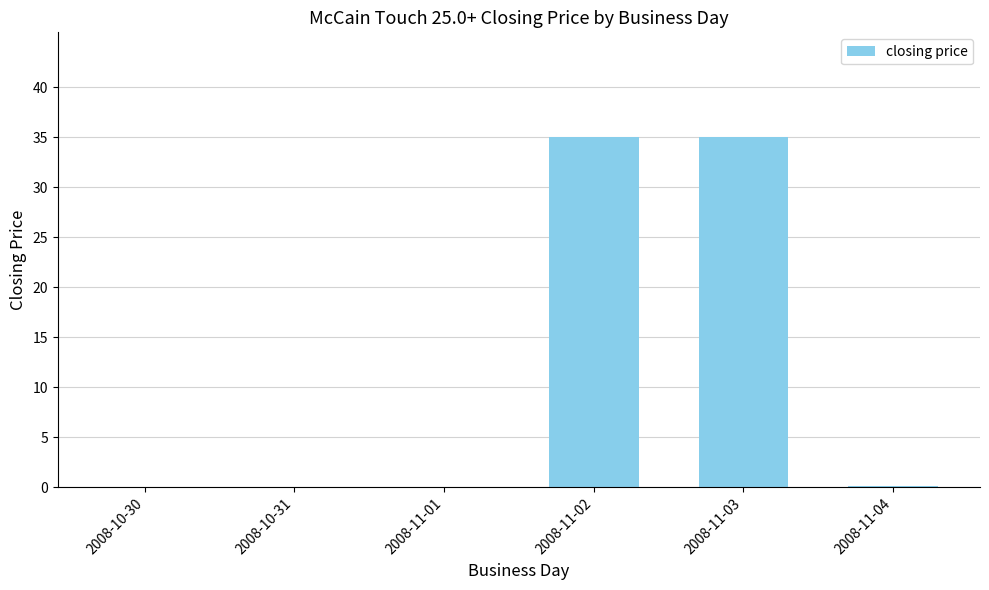

True or false: the data shows 35.0 at 2008-11-02.

True